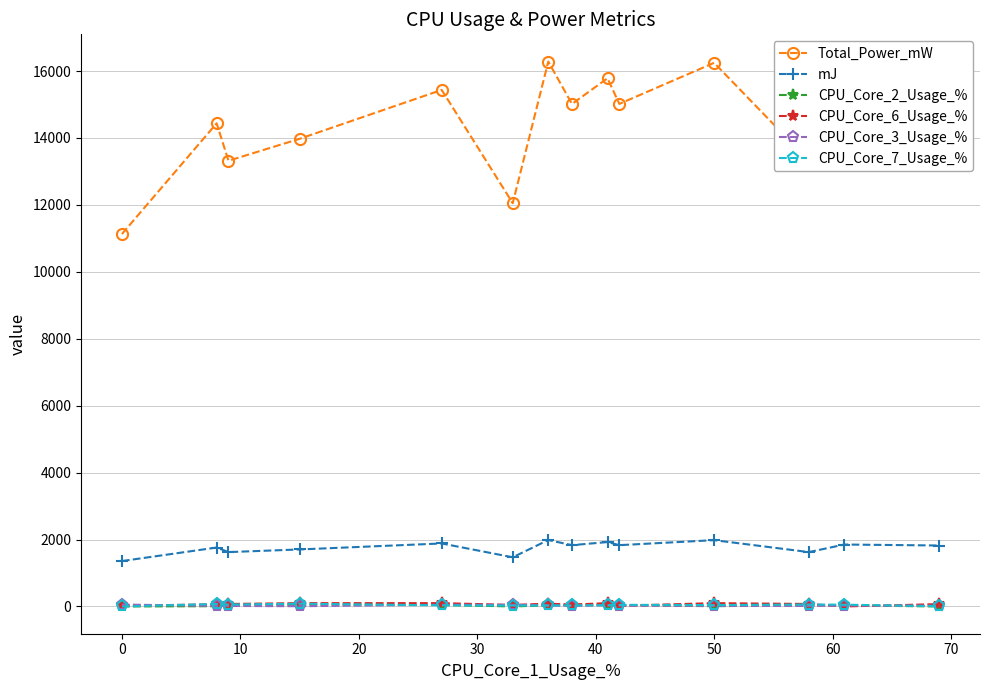

What is the greatest value displayed?

16282